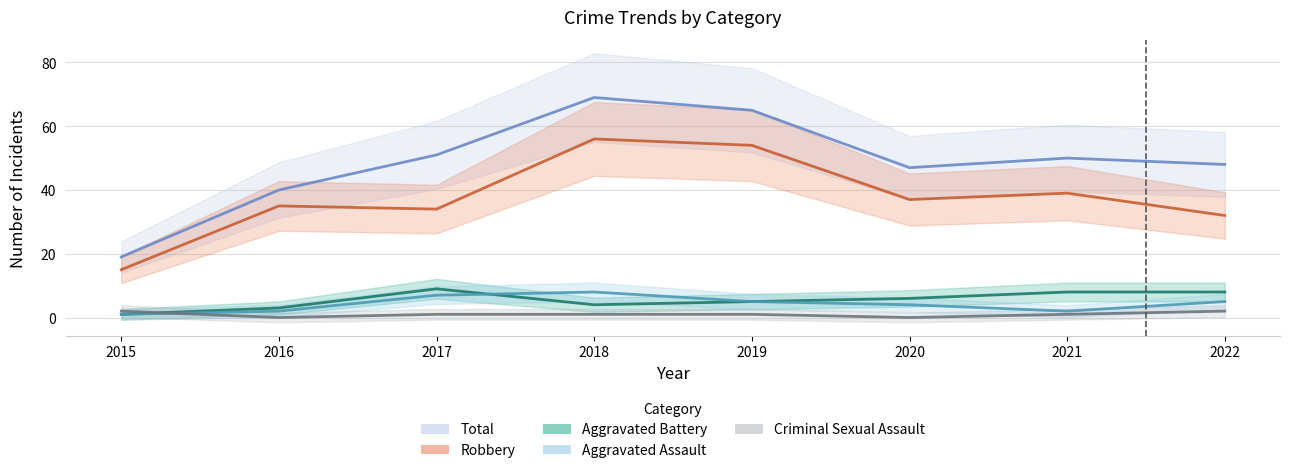

Is it true that Aggravated Assault equals 5 at 2019?

True